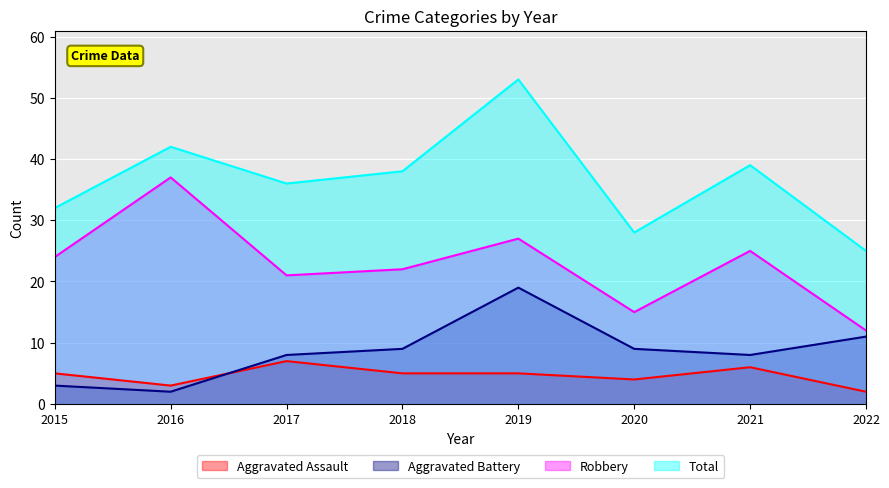

Between 2019 and 2021, which series saw the biggest shift?

Total